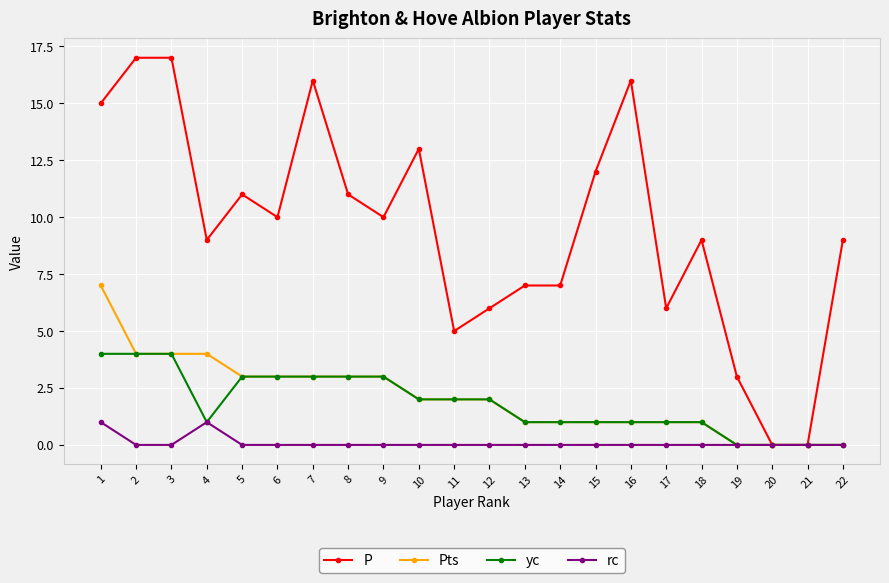

Between 9 and 12, which series saw the biggest shift?

P